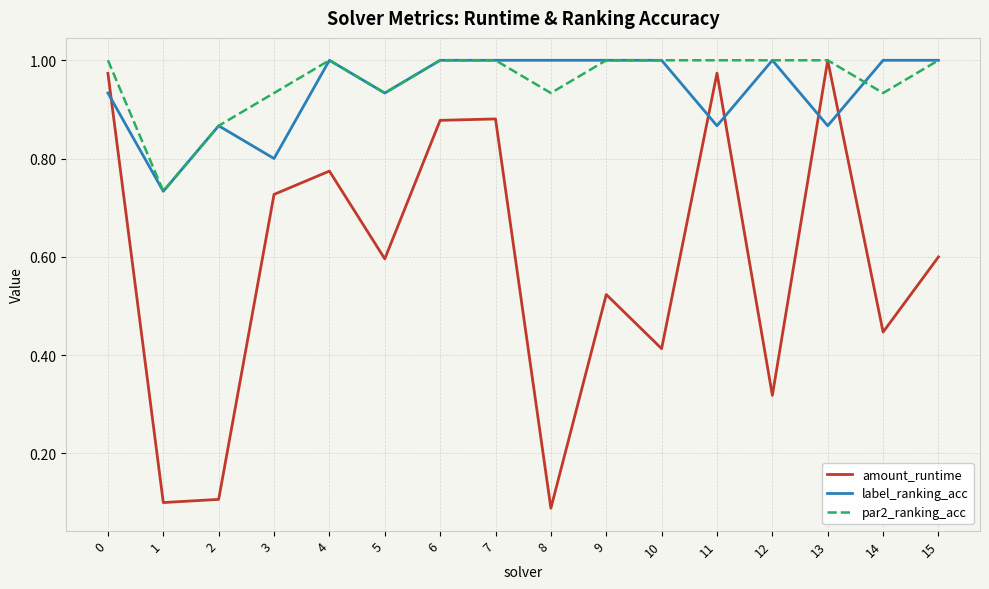

Which category has the highest value in the amount_runtime series?

13